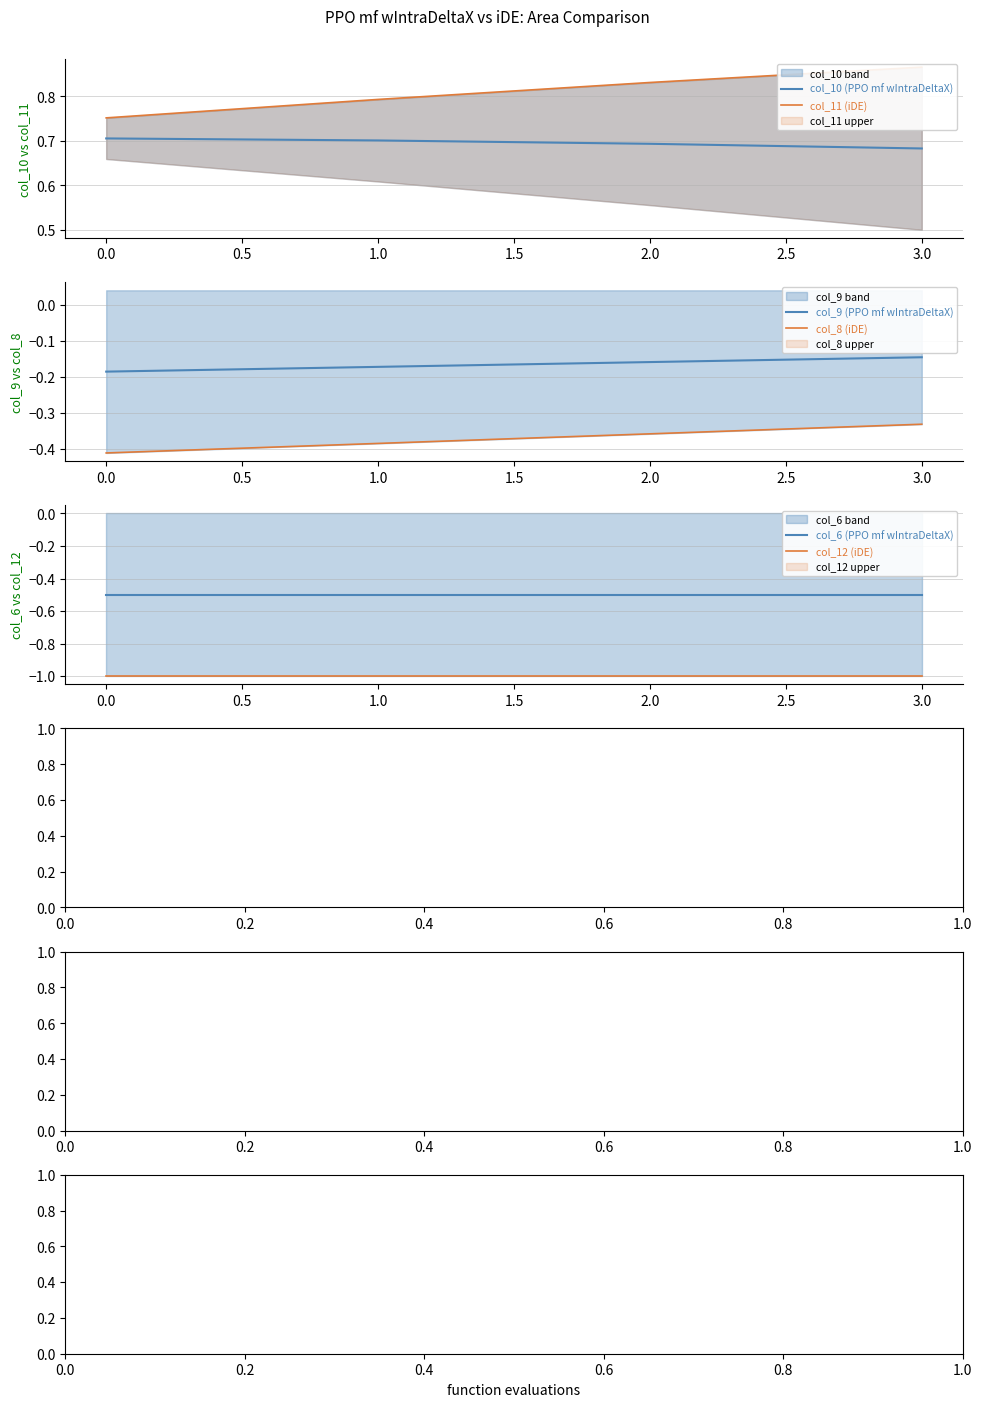

True or false: col_10 (PPO mf wIntraDeltaX) has a value of 0.7 at 1.0.

True